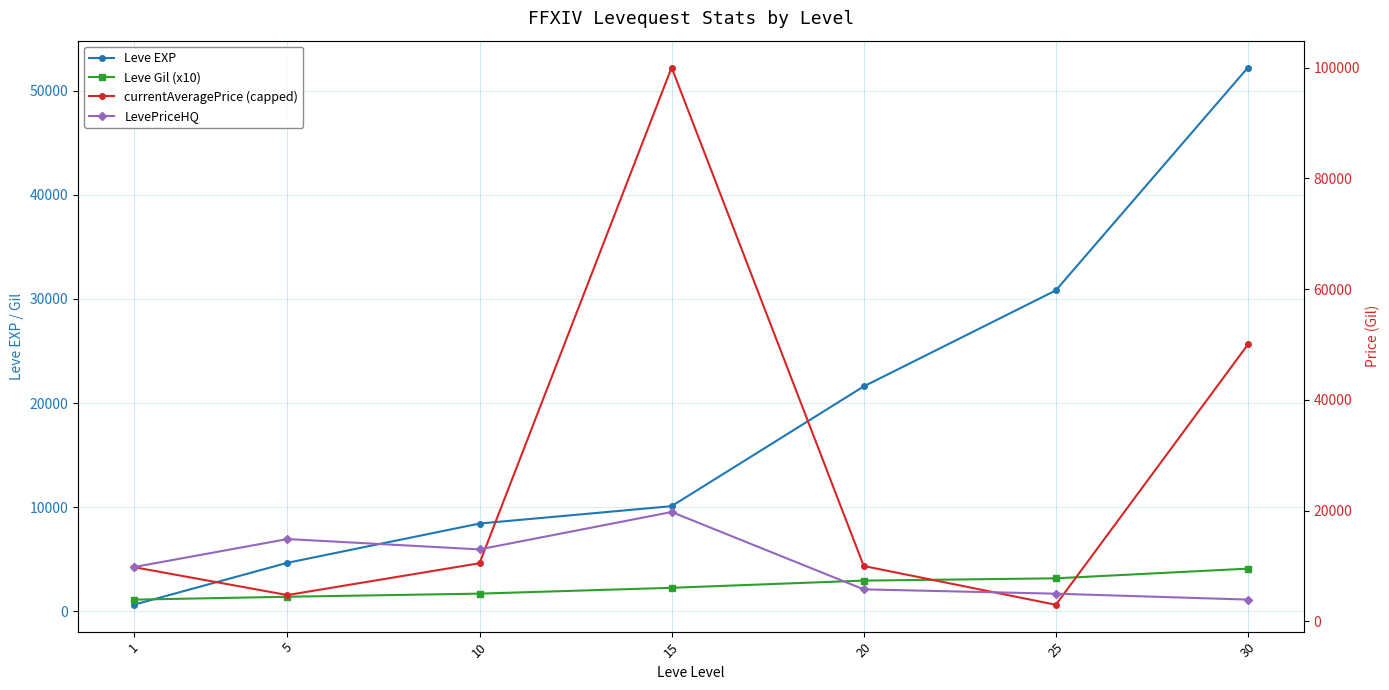

The value of LevePriceHQ at 10 is 17991. True or false?

False